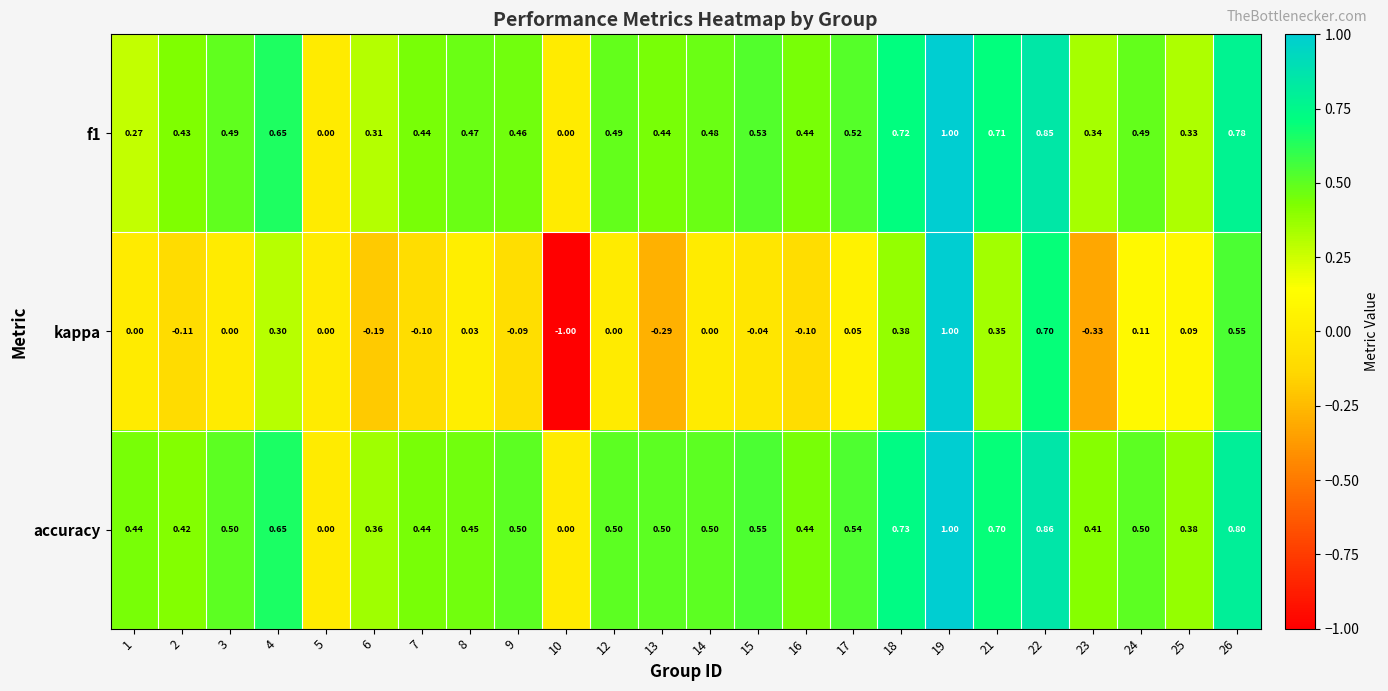

Is the value of accuracy at 15 greater than the value of kappa at 15?

Yes